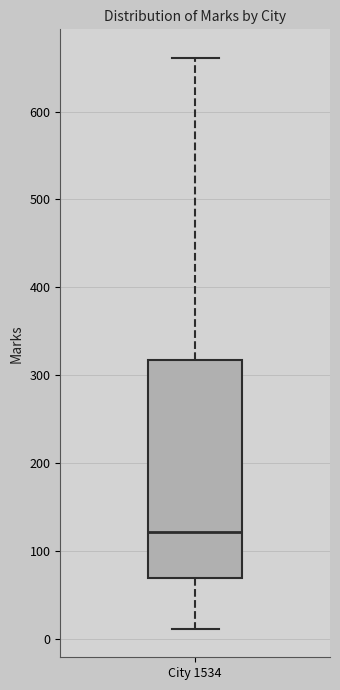

Transcribe this box plot: give where the median line is, the range the box spans, and where the two whiskers end, as read against the y-axis. The values are not printed on the chart, so give them approximately, as read against the axis.

median 120, box 70 to 320, whiskers 10 to 660